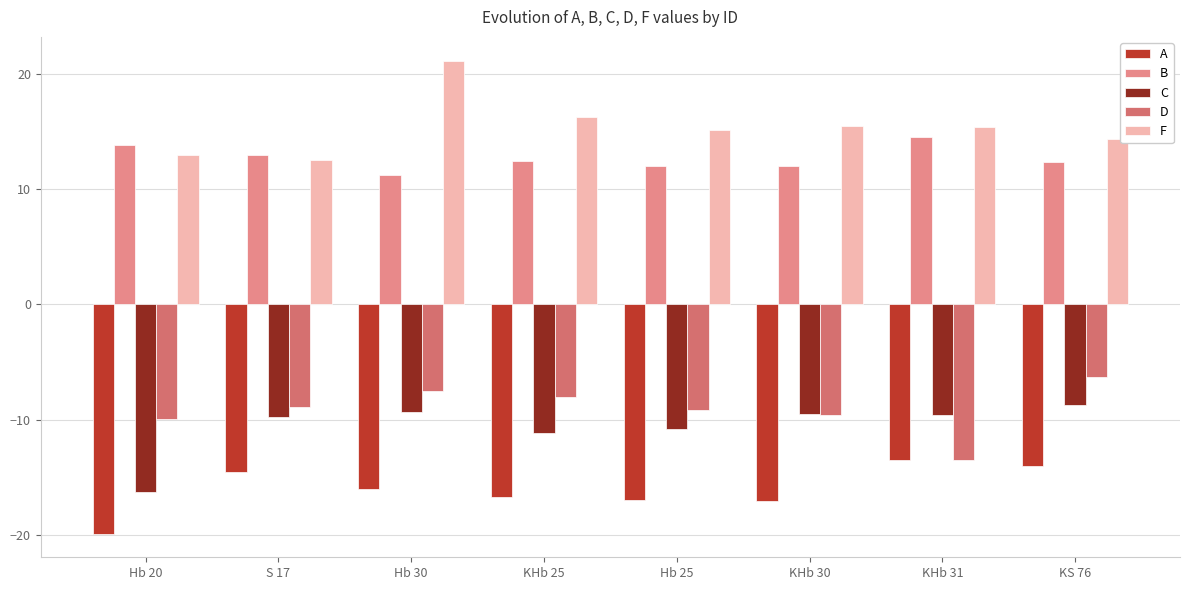

The F series shows 7.8 at KHb 30. True or false?

False